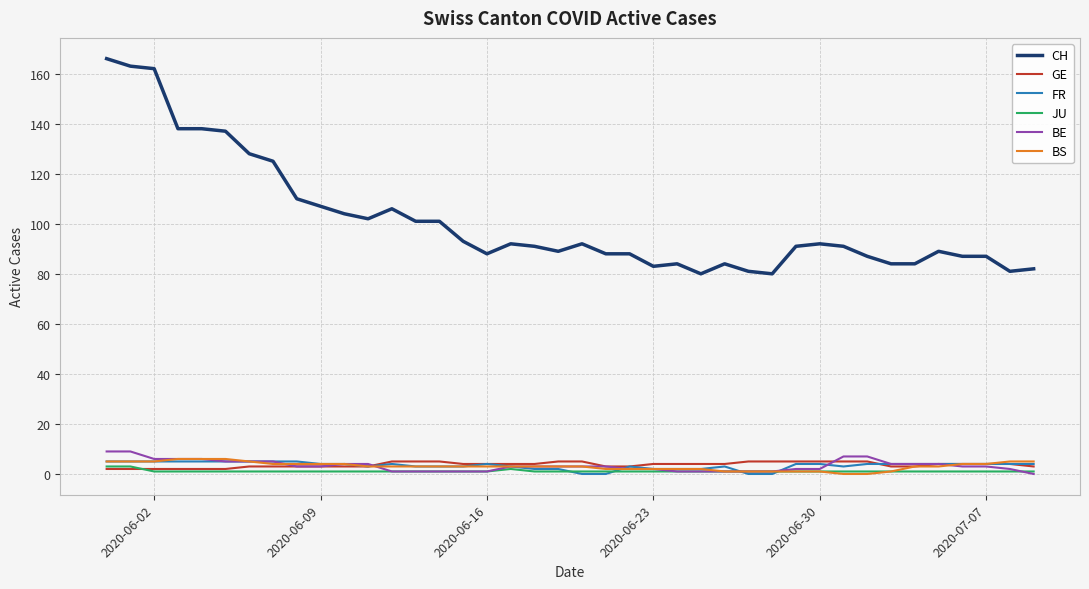

Which series has the widest spread of values?

CH